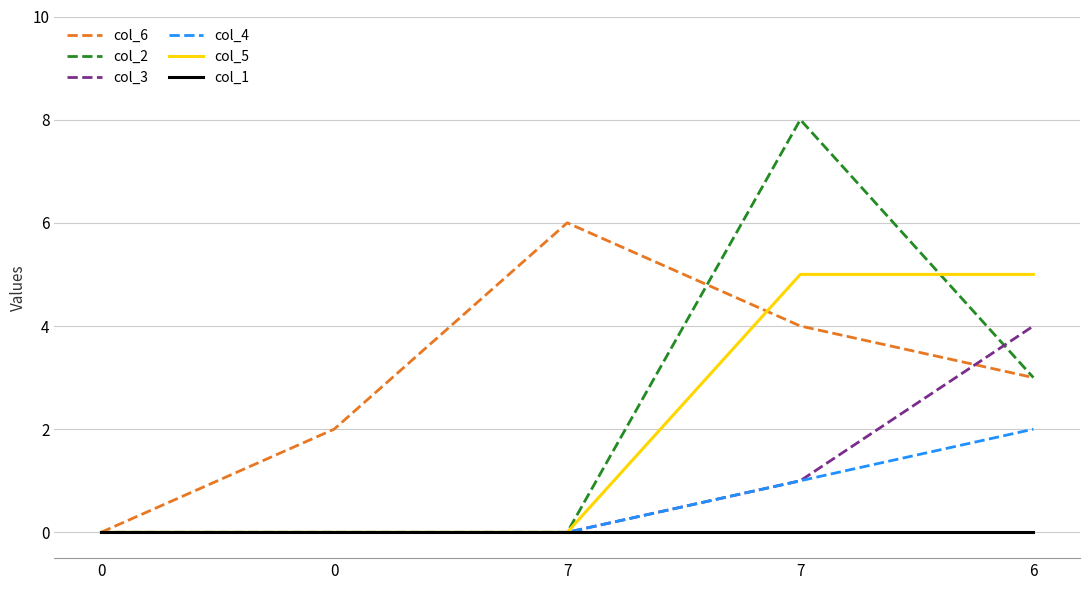

What is the difference between the maximum and second lowest values in the col_3 series?

4